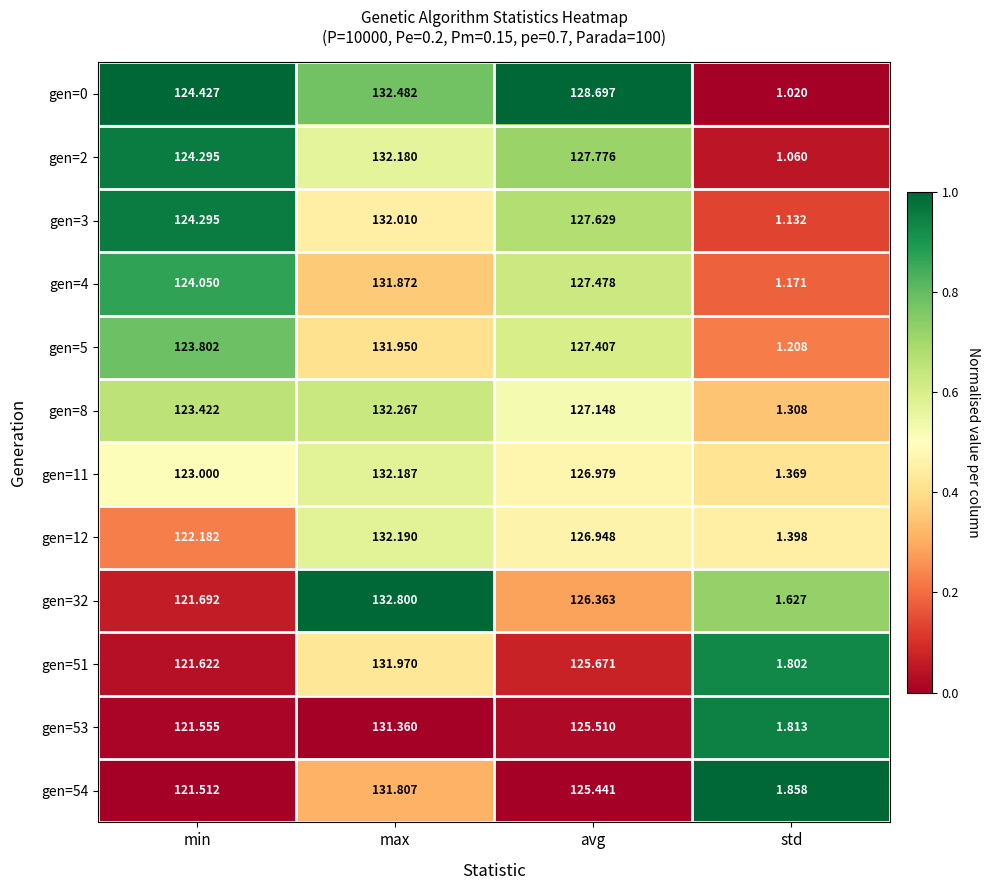

At which label does gen=51 first exceed 125?

max